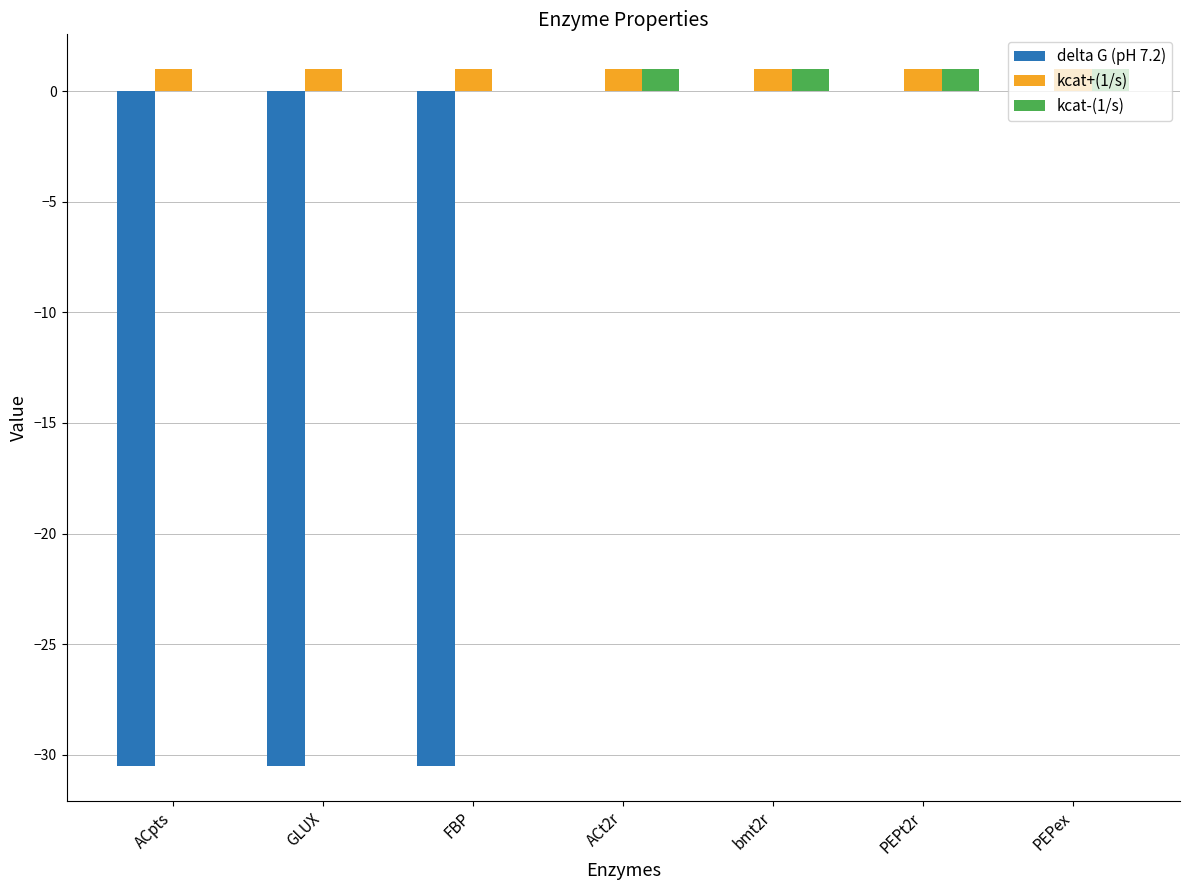

The delta G (pH 7.2) series shows 18.9 at ACt2r. True or false?

False